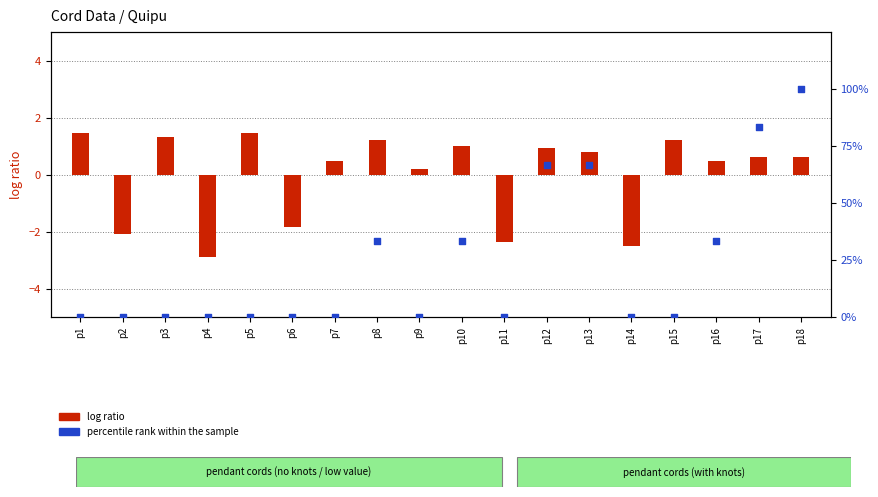

At which category is the sum across all series the highest?

p18